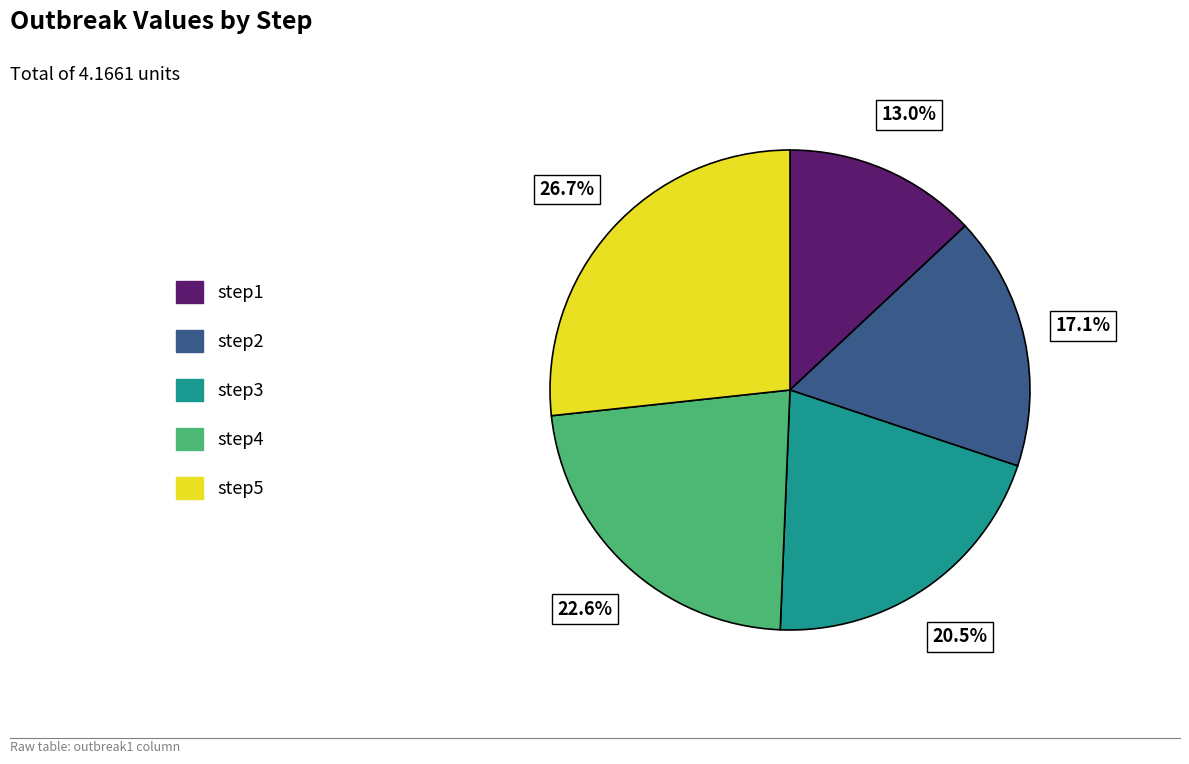

Is there a majority slice in this chart?

No